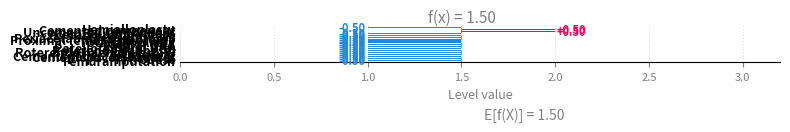

What is the sum of all values?

-7.0